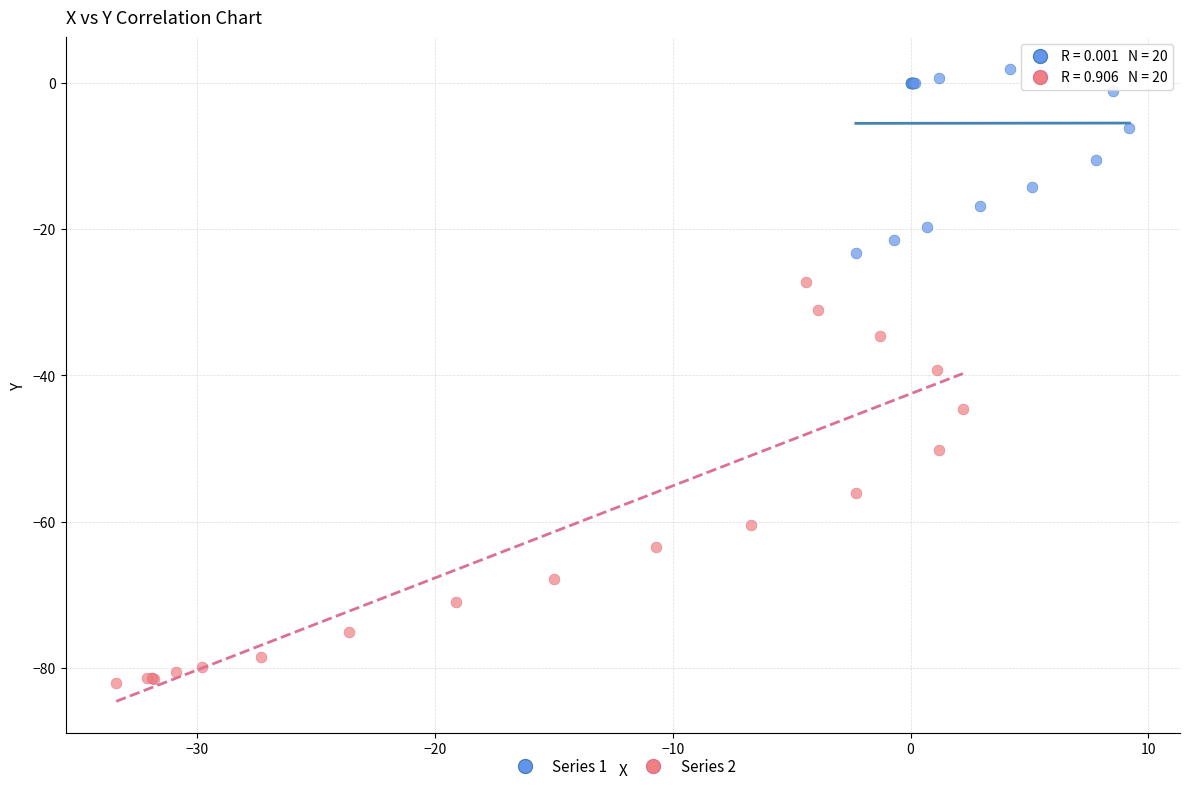

Which series contains the lowest Y value?

Series 2